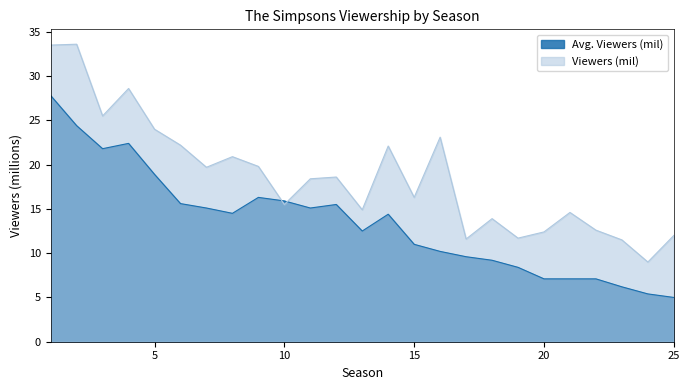

The value of Avg. Viewers (mil) at 24 is 8.6. True or false?

False